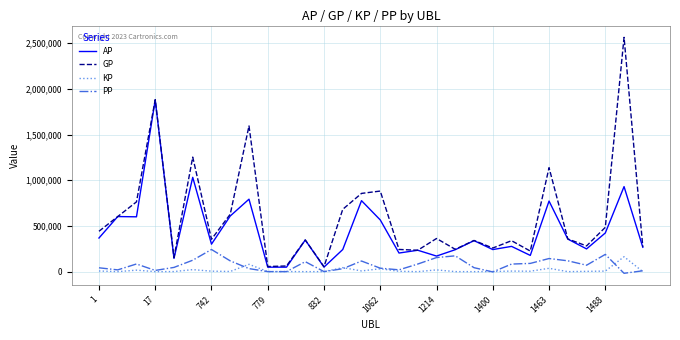

Which series has the widest spread of values?

GP